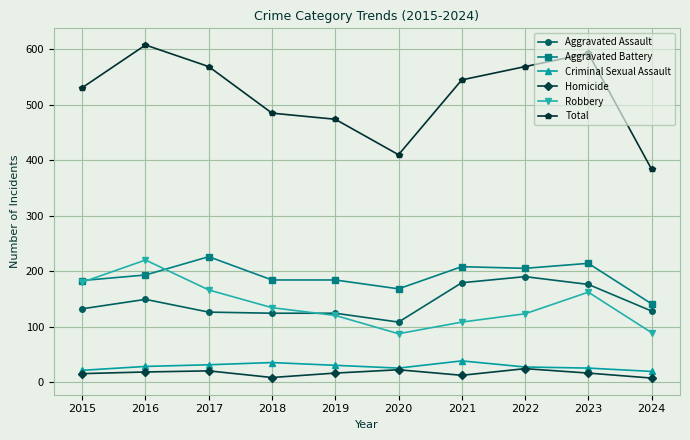

At how many categories does at least one series exceed 515?

6